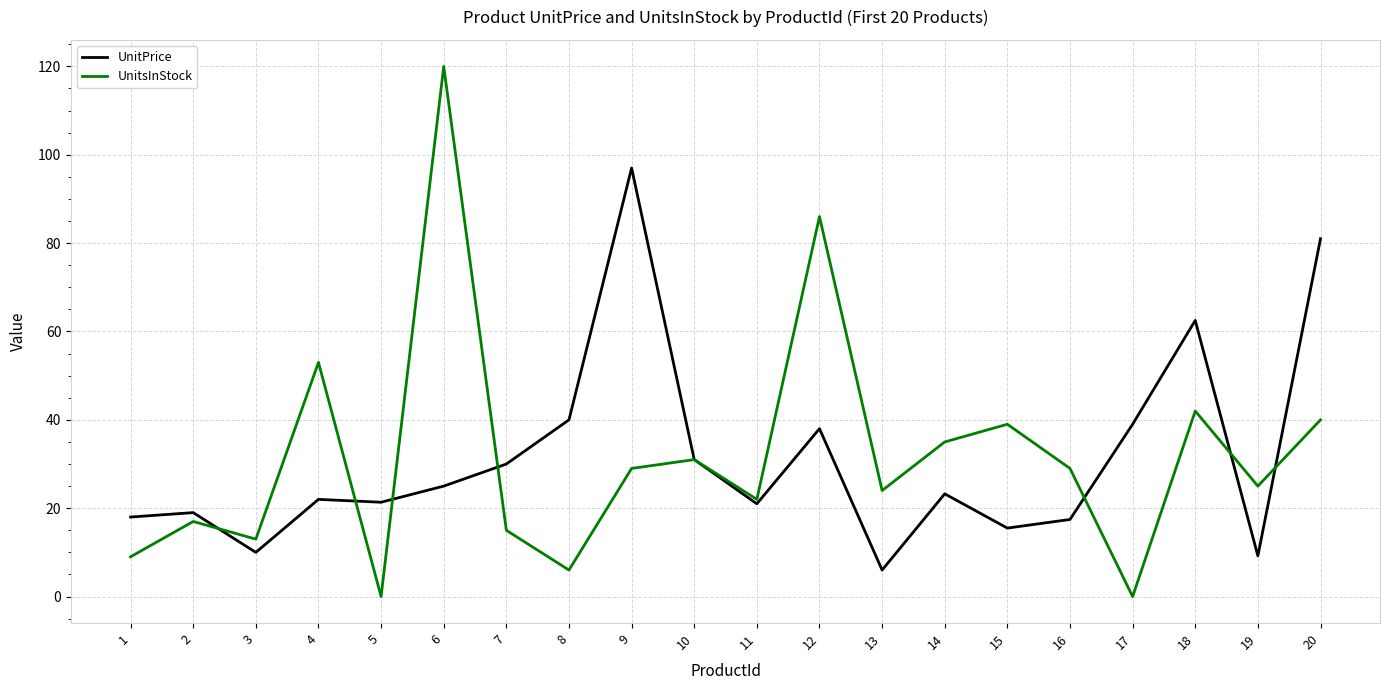

What is the difference between the UnitPrice values at 15 and 13?

9.5